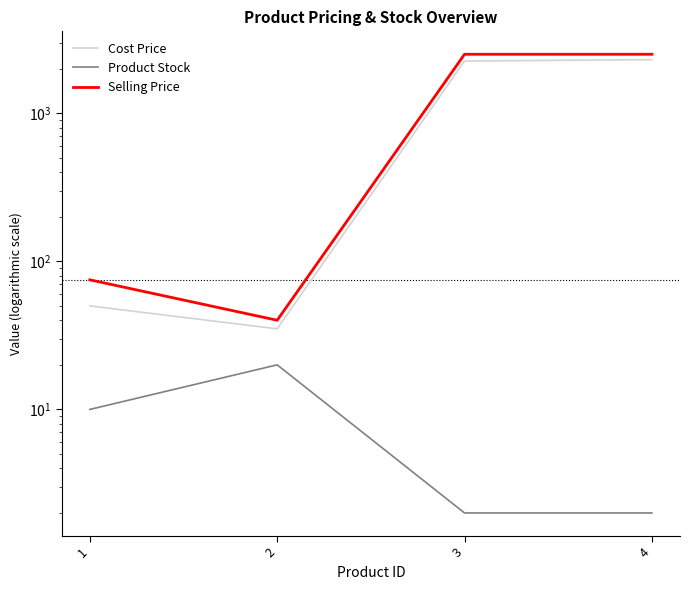

Is it true that Product Stock equals 20 at 2?

True